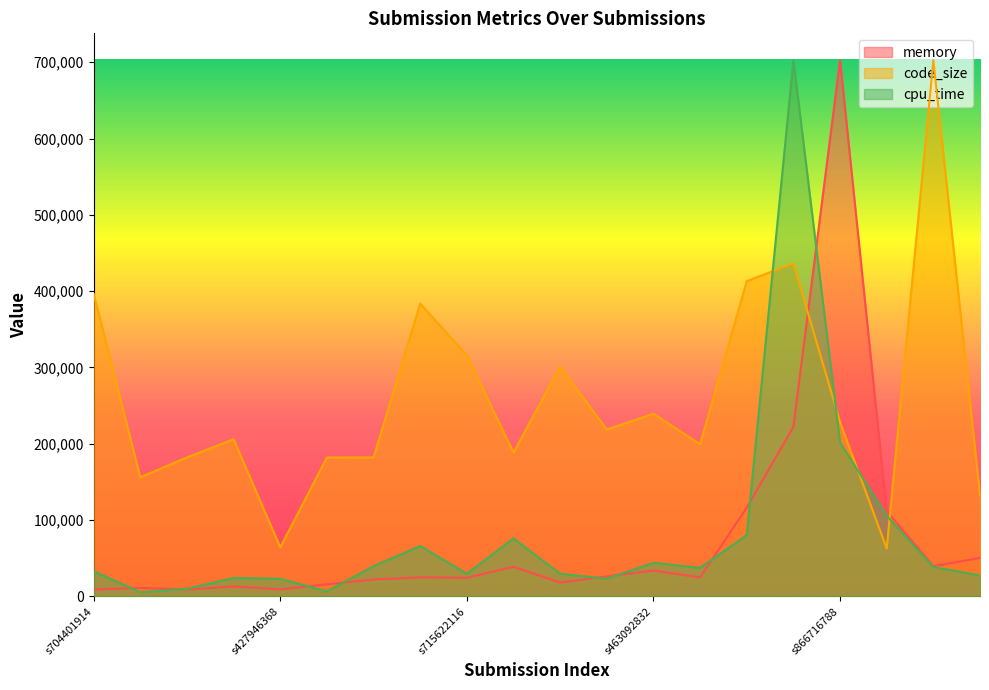

At which category does memory reach its first local valley?

s454118835